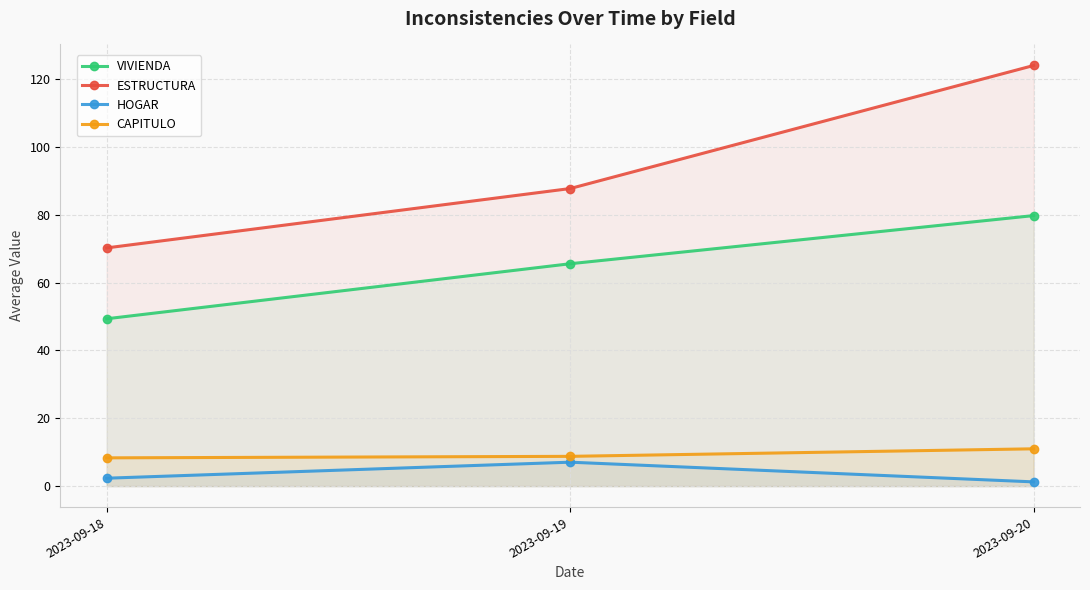

What is the sum of the VIVIENDA values at 2023-09-20 and 2023-09-19?

145.3